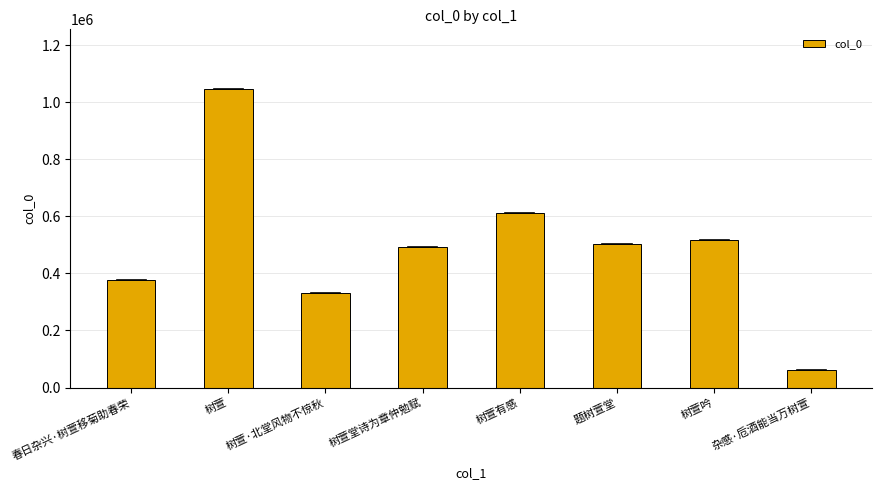

Reading left to right, transcribe all the data shown in this chart.

春日杂兴·树萱移菊助春荣=377803	树萱=1046105	树萱·北堂风物不惊秋=329641	树萱堂诗为章仲勉赋=491214	树萱有感=613390	题树萱堂=501812	树萱吟=518476	杂感·卮酒能当万树萱=62458